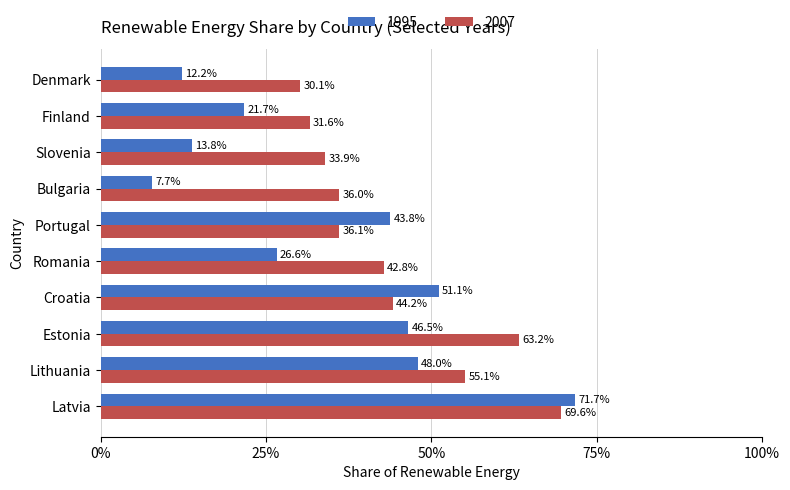

What is the value of the 2007 bar at the 5th from the left?

0.4